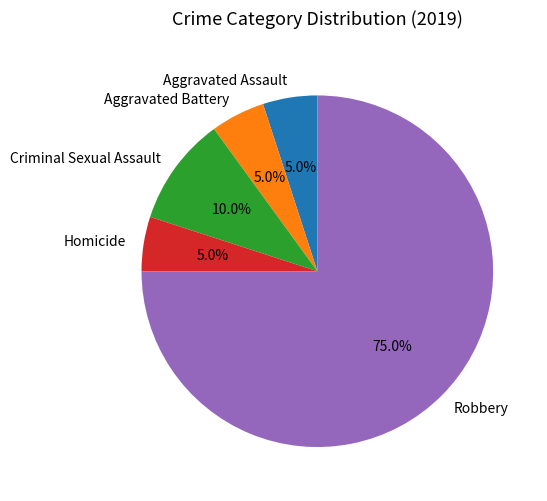

Does Robbery account for over 50% of the chart?

Yes